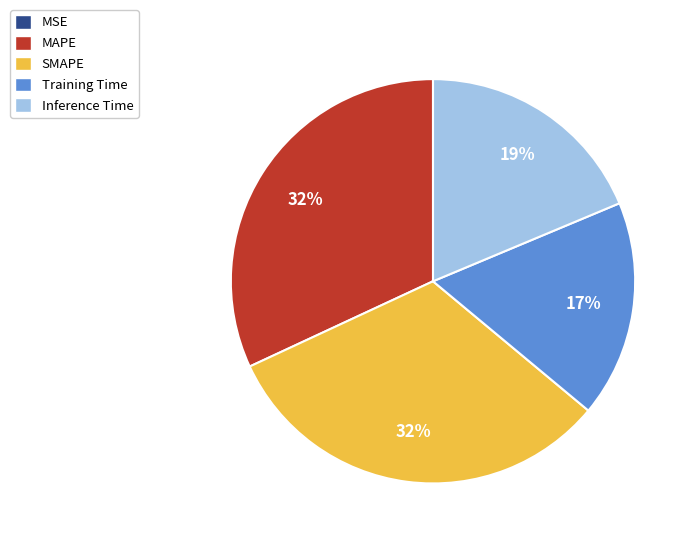

To the nearest percent, what portion does Training Time represent?

17%